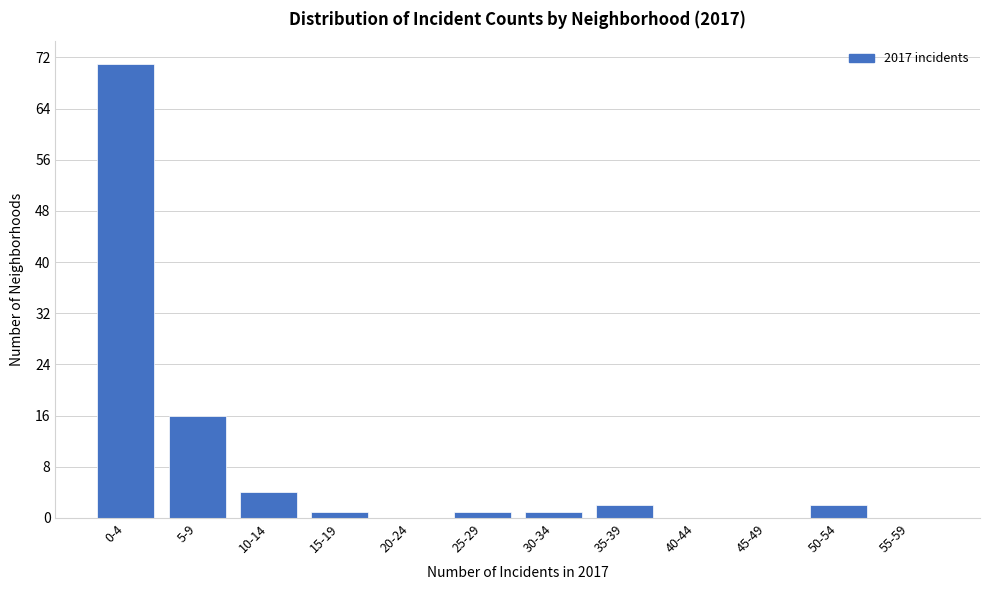

Reading right to left, list all the values displayed in this chart.

55-59=0	50-54=2	45-49=0	40-44=0	35-39=2	30-34=1	25-29=1	20-24=0	15-19=1	10-14=4	5-9=16	0-4=71